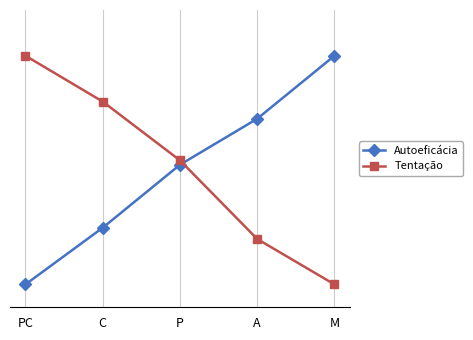

Does the chart display data point markers on the line(s)?

Yes